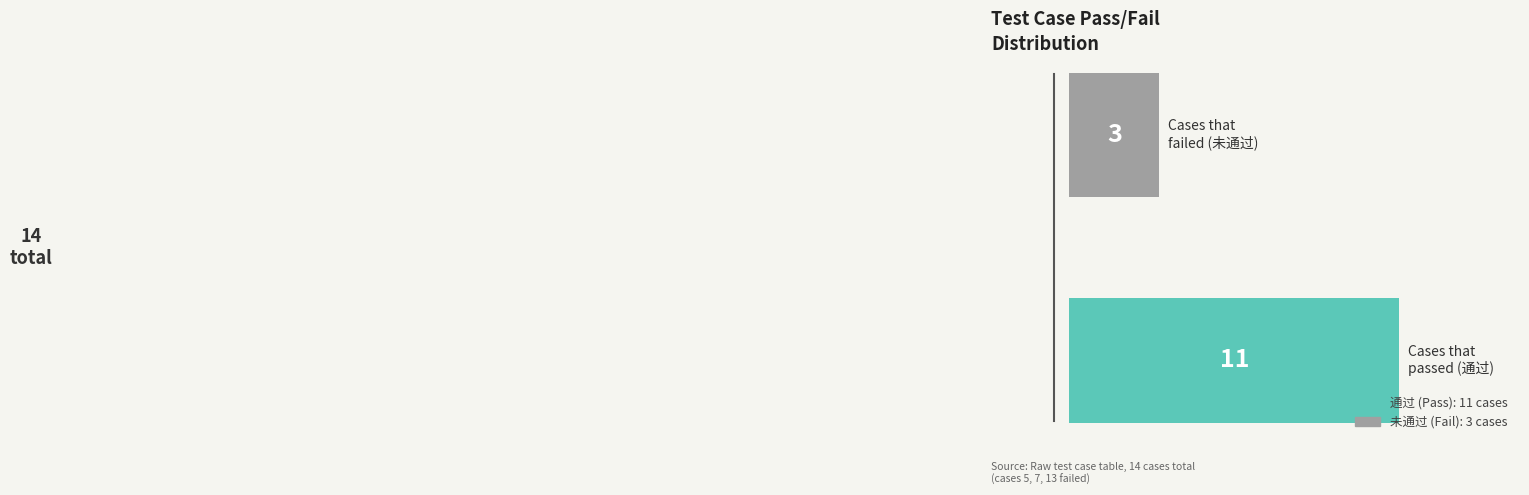

Between 通过 and 未通过, which is larger?

通过